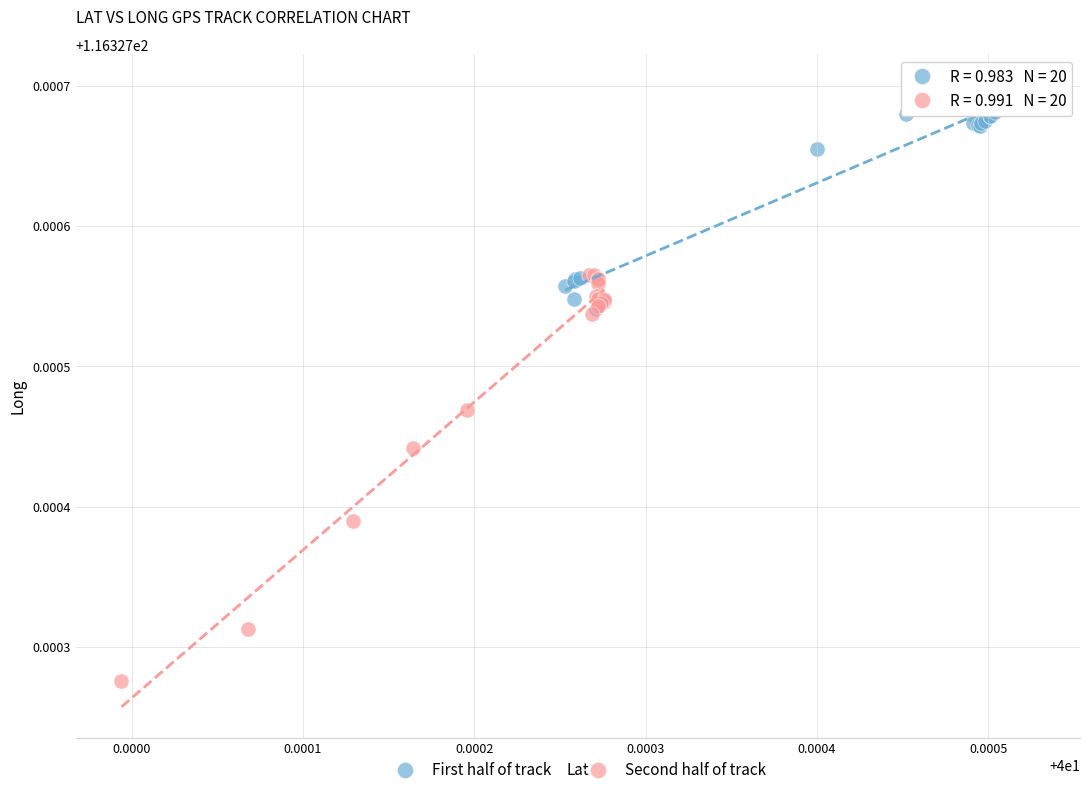

Which series reaches the maximum Y coordinate?

First half of track